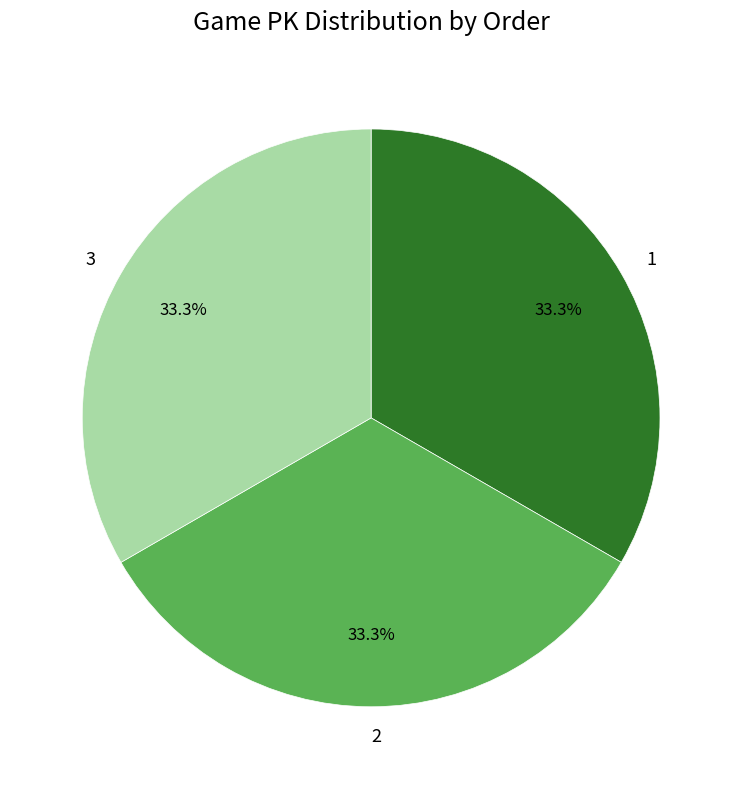

Is there any slice that represents more than half of the pie?

No